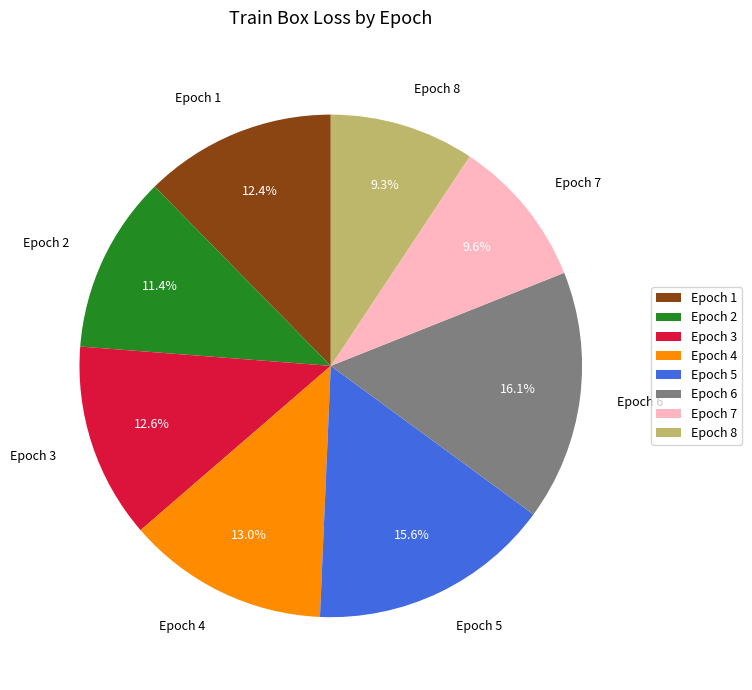

Does any single category account for the majority?

No